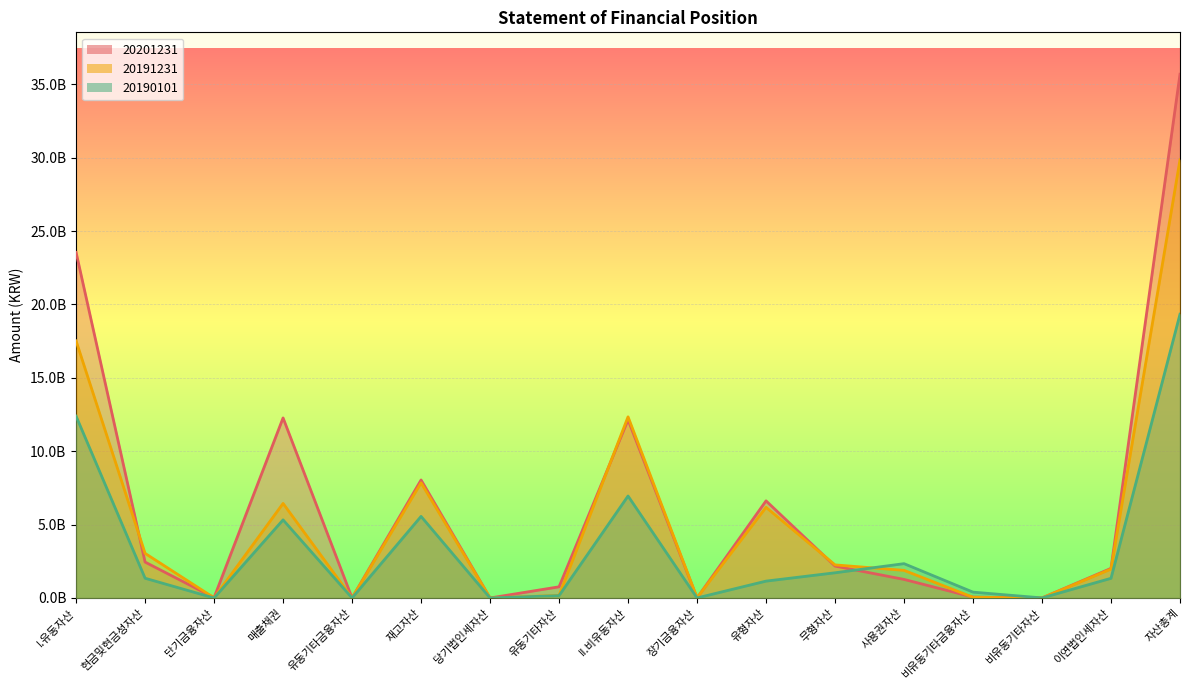

At how many categories does at least one series exceed 6385910900?

6